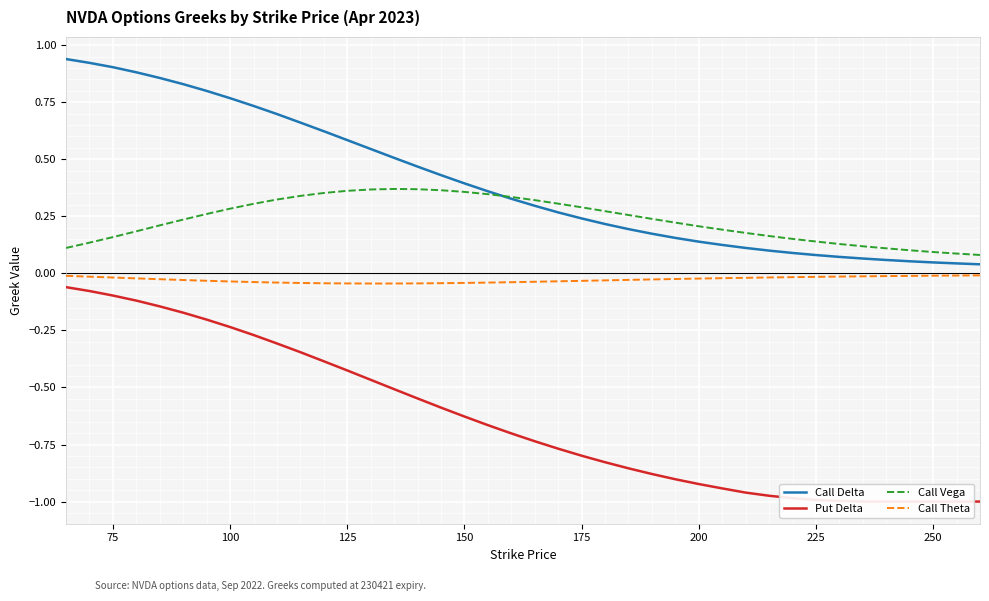

True or false: Call Theta and Call Vega intersect in this chart.

False